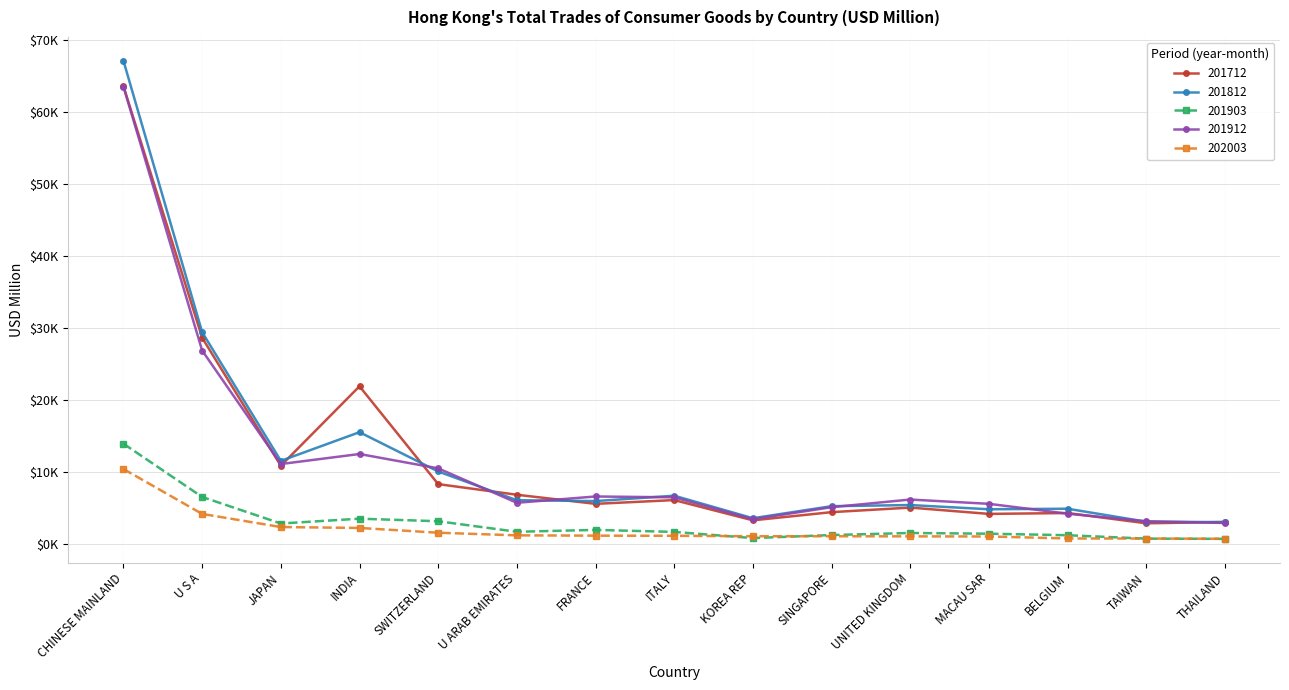

Does the chart have visible grid lines?

Yes